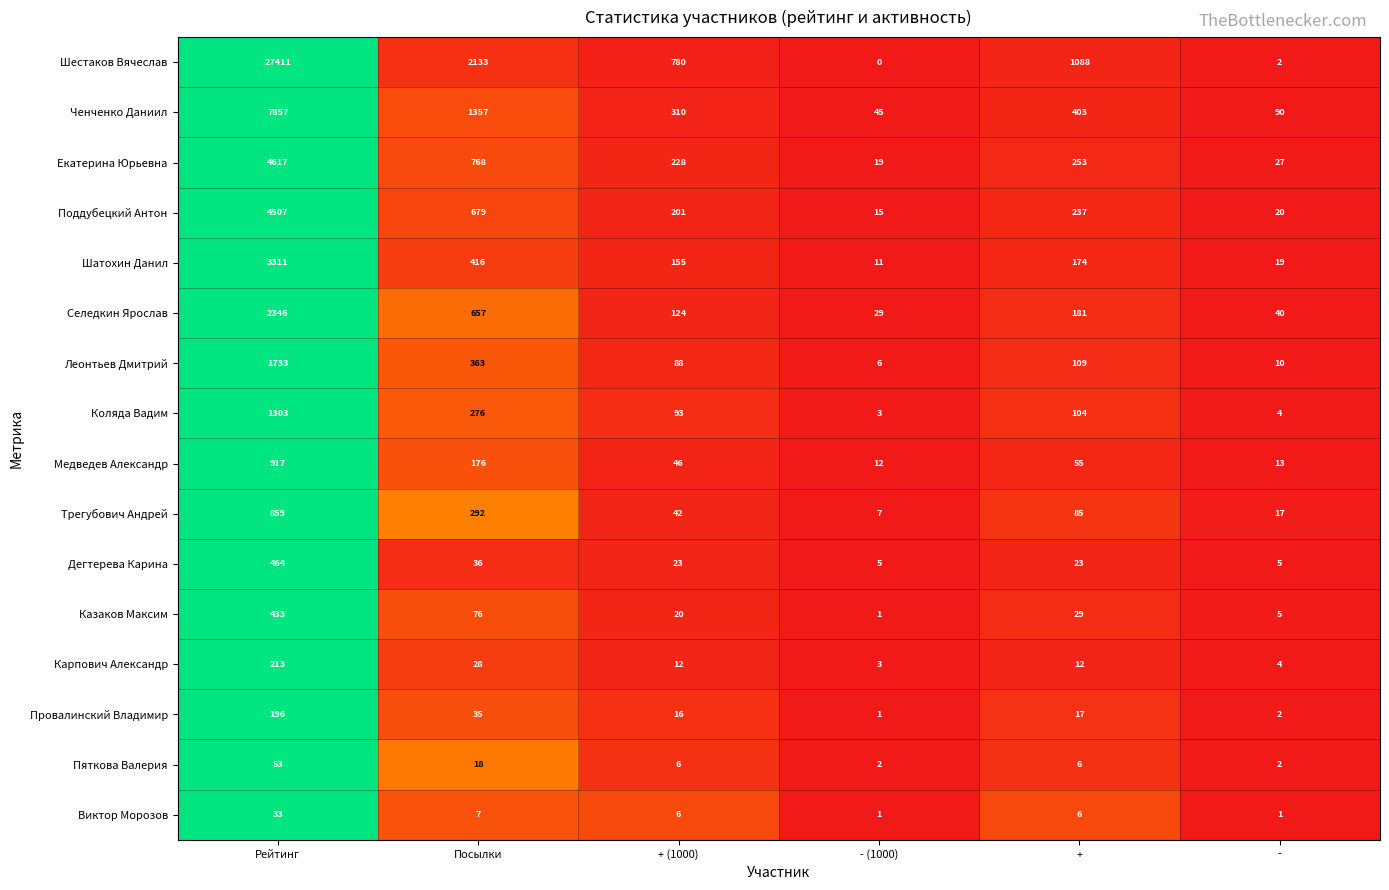

List the series in order of their peak value, highest first.

Шестаков Вячеслав, Ченченко Даниил, Екатерина Юрьевна, Поддубецкий Антон, Шатохин Данил, Селедкин Ярослав, Леонтьев Дмитрий, Коляда Вадим, Медведев Александр, Трегубович Андрей, Дегтерева Карина, Казаков Максим, Карпович Александр, Провалинский Владимир, Пяткова Валерия, Виктор Морозов